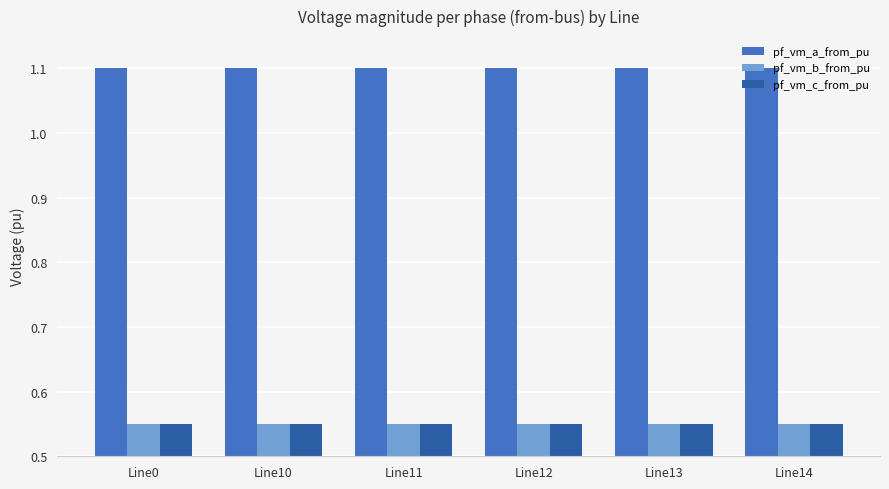

How many groups of bars are there?

6